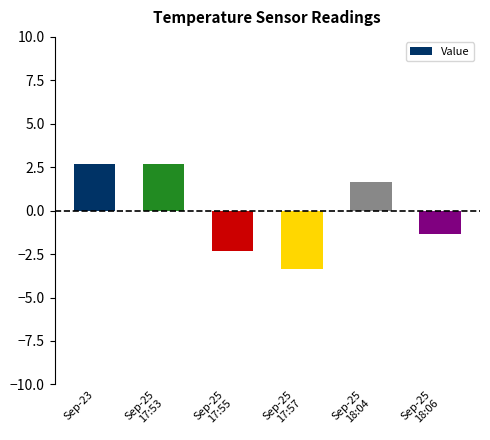

Reading right to left, extract all data points from this chart.

-1.3	1.7	-3.3	-2.3	2.7	2.7